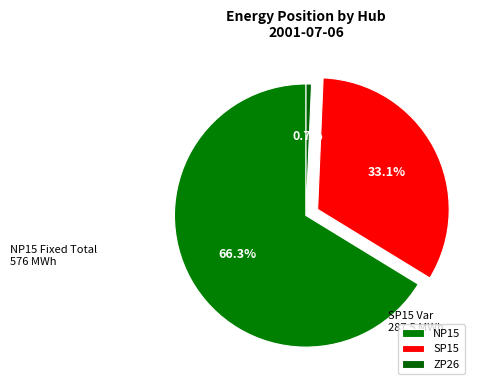

What portion of the pie excludes SP15?

66.9%